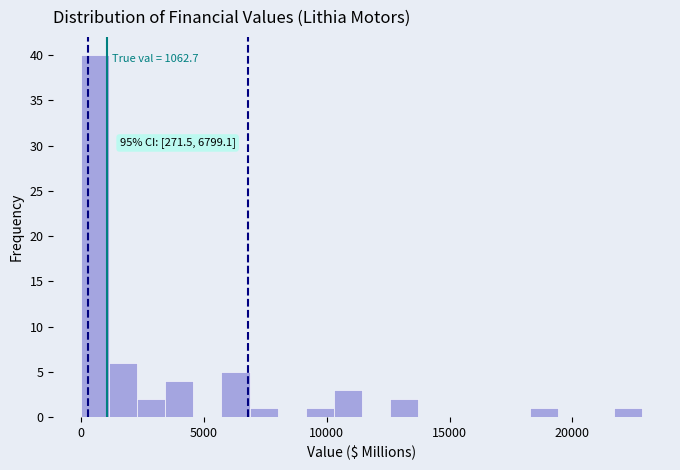

Around what value on the x-axis is the tallest bar? Give the approximate position of its centre, as read against the axis.

500